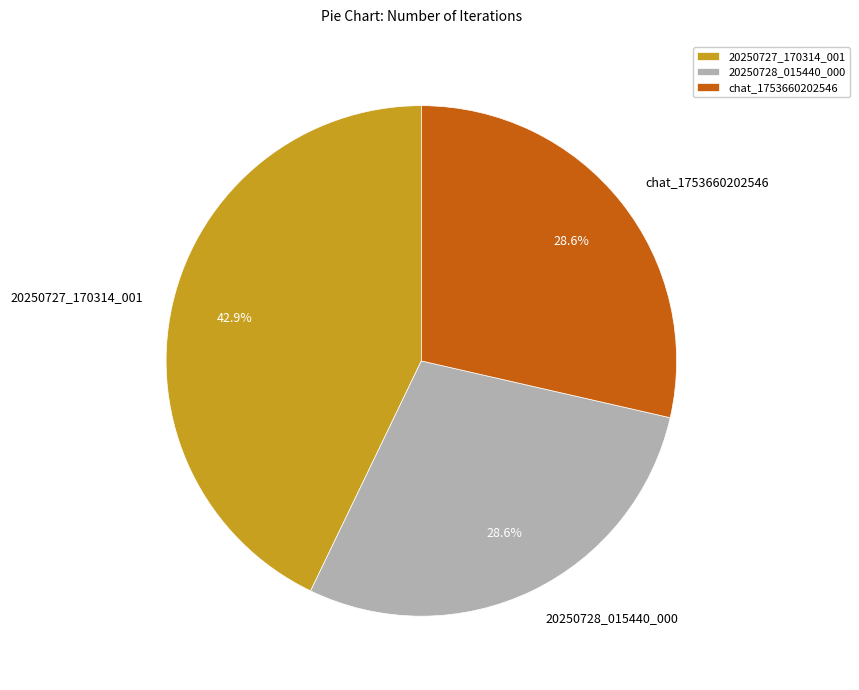

To the nearest percent, what portion does 20250728_015440_000 represent?

29%